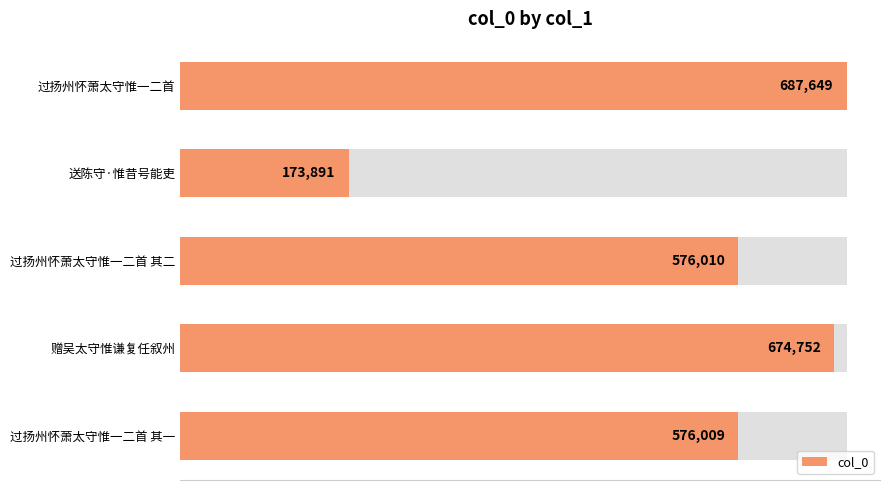

Reading right to left, extract all data points from this chart.

576009	674752	576010	173891	687649